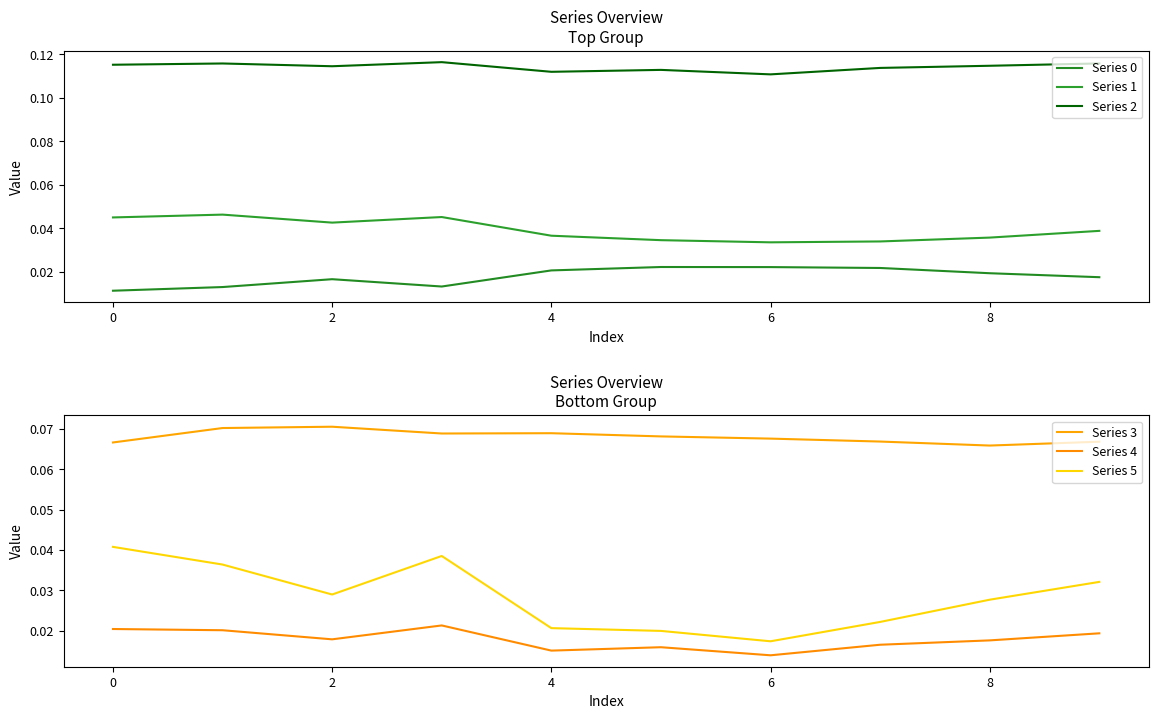

What is the label of the 4th point from the left?

4